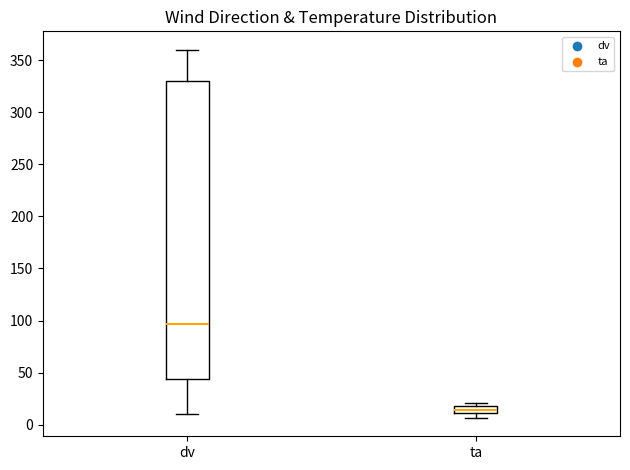

Which box has the highest median line?

dv